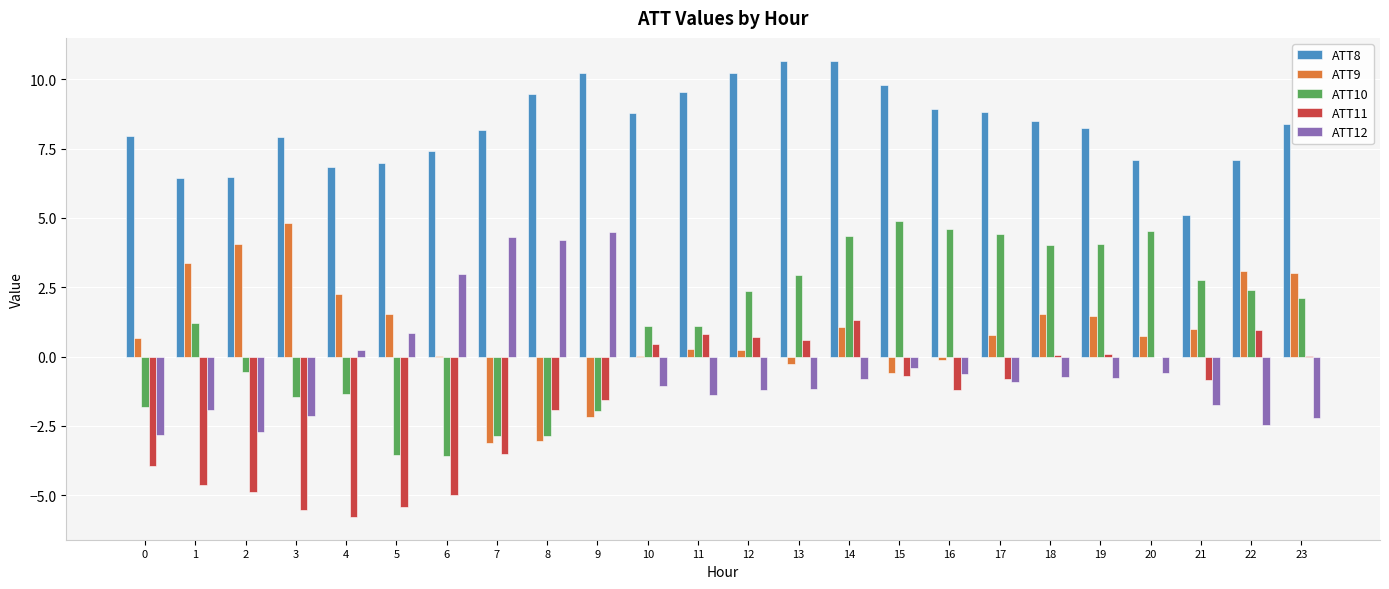

True or false: ATT10 has a value of 3.3 at 22.

False